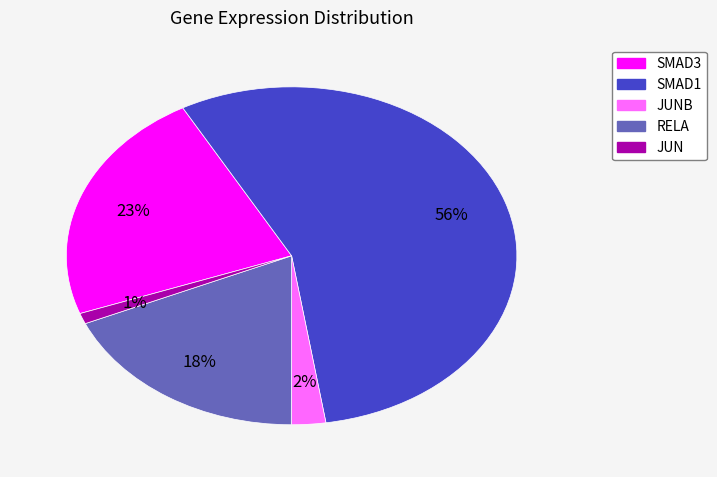

Is it true that RELA is 9% of the pie?

False